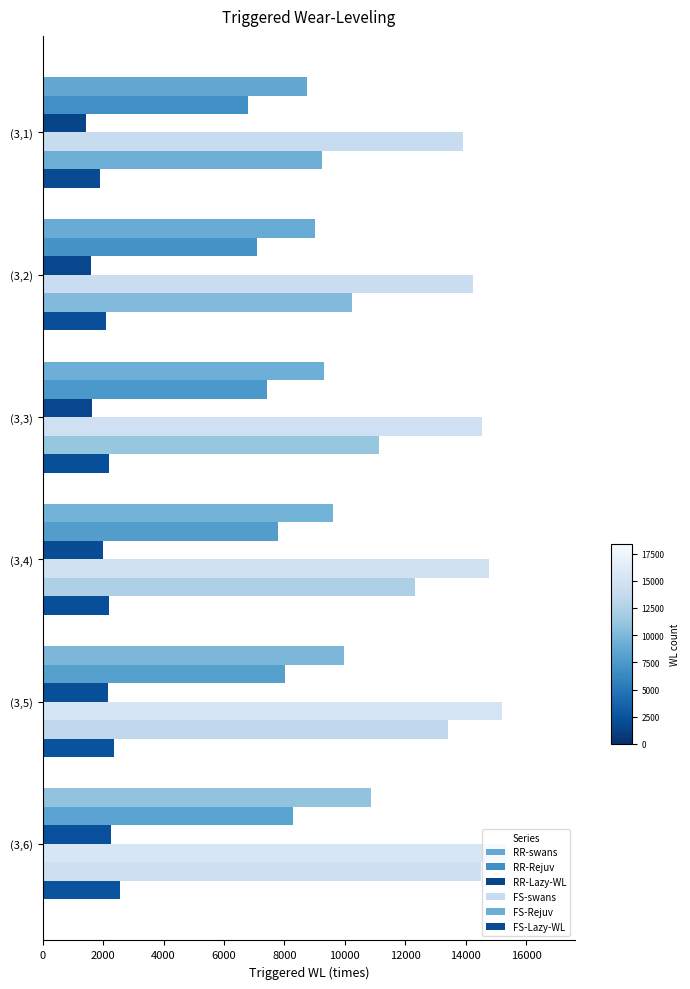

What is the lowest value of the RR-swans series?

8742